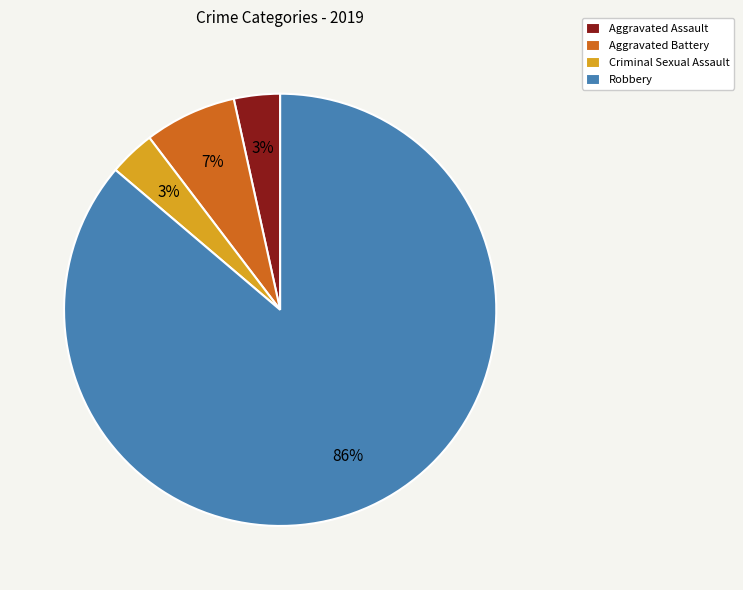

How many segments does this pie chart have?

4